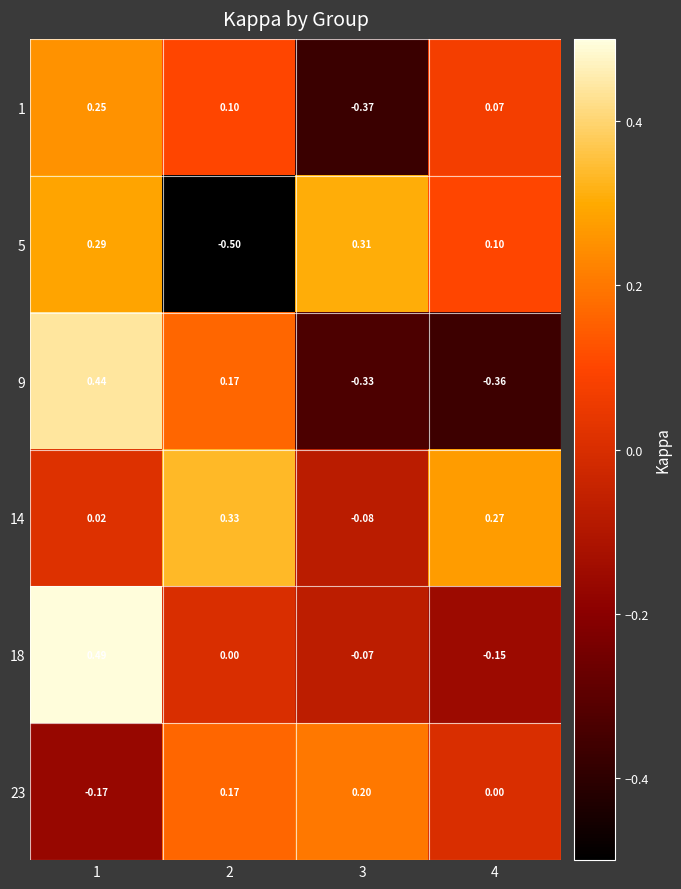

What is the smallest value displayed?

-0.5